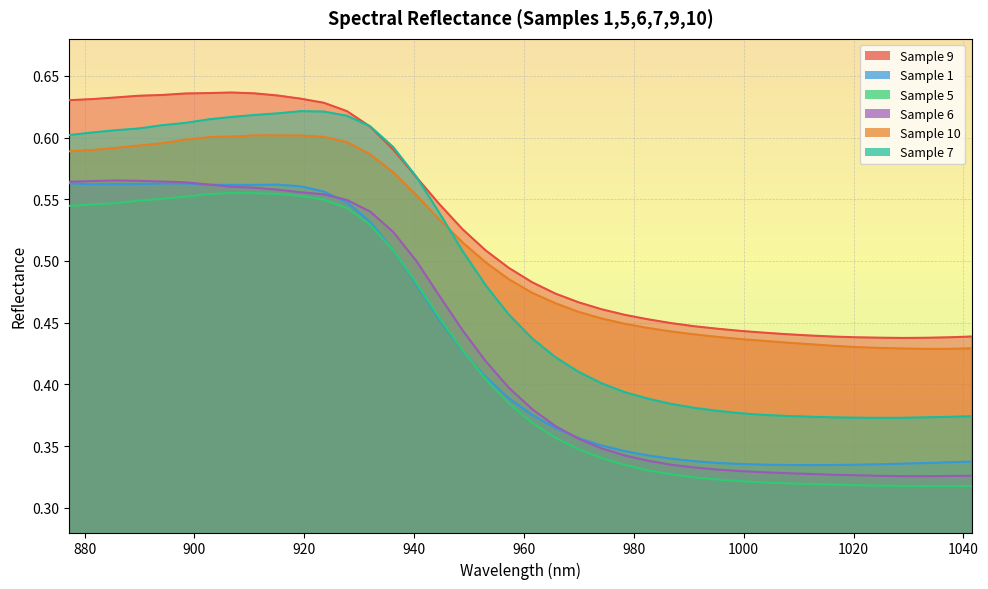

Is it true that 7 equals 0.4 at 999.39?

True